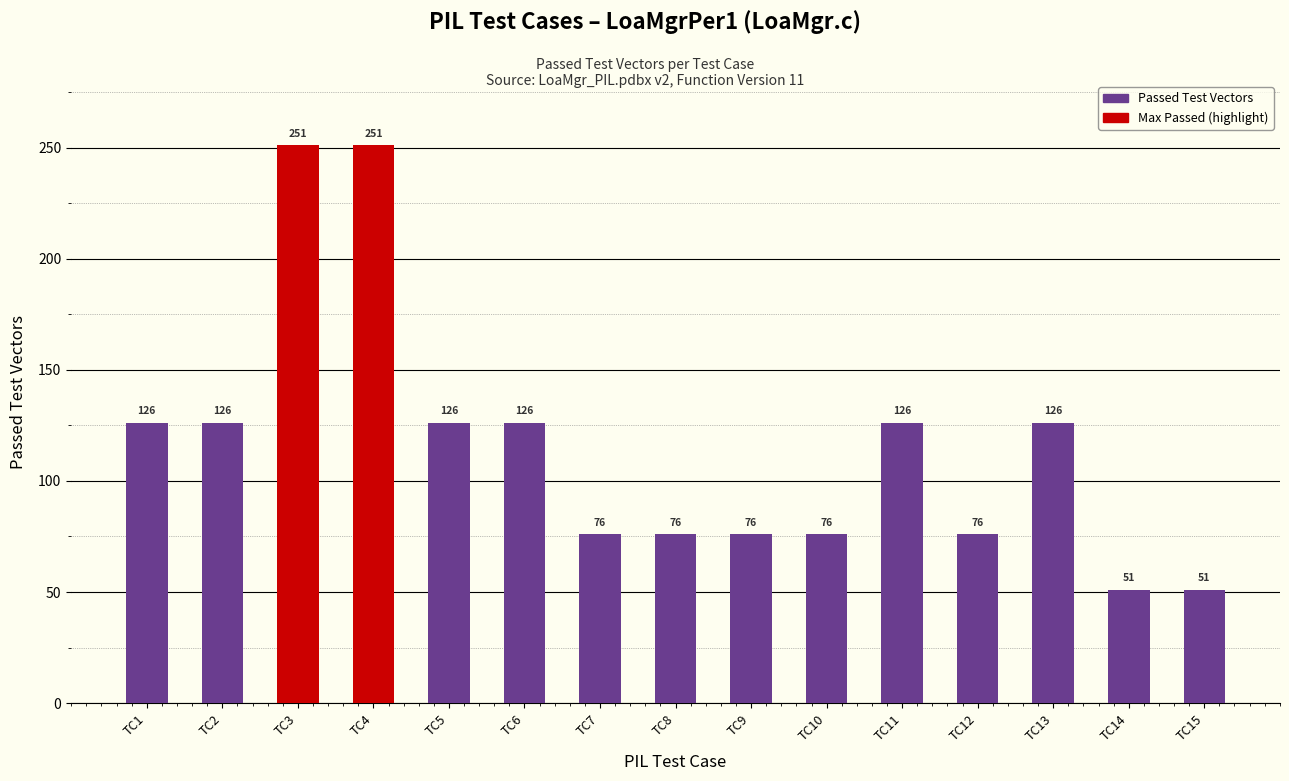

How many distinct data groups are displayed?

1